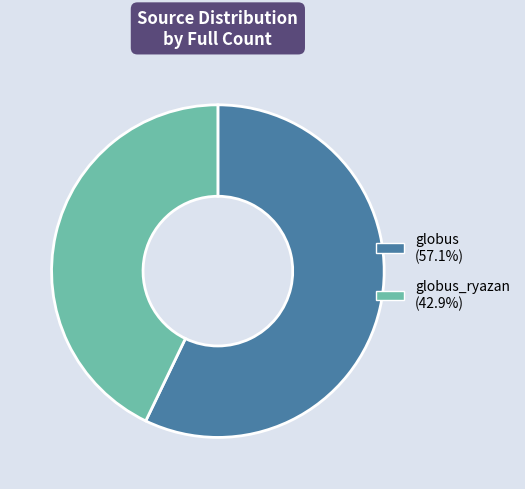

Combined, do globus (57.1%) and globus_ryazan (42.9%) account for over 50%?

Yes